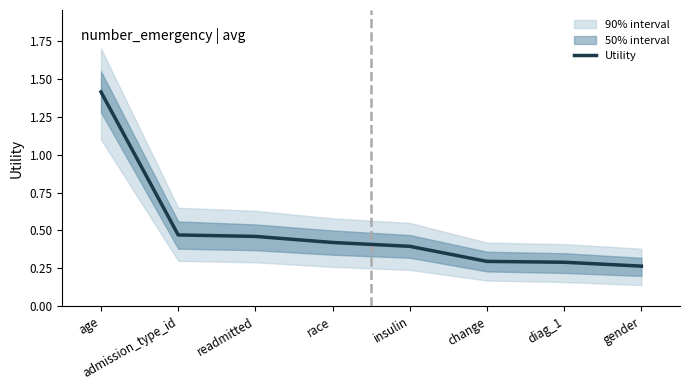

Which label corresponds to the smallest value in the chart?

gender